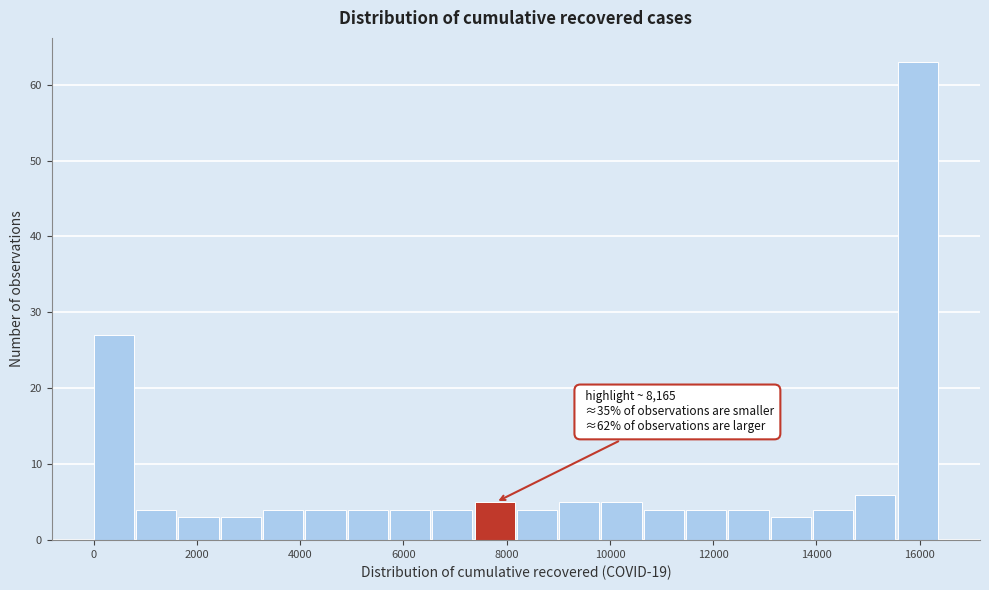

Which range on the x-axis has the tallest bar?

15600 to 16400